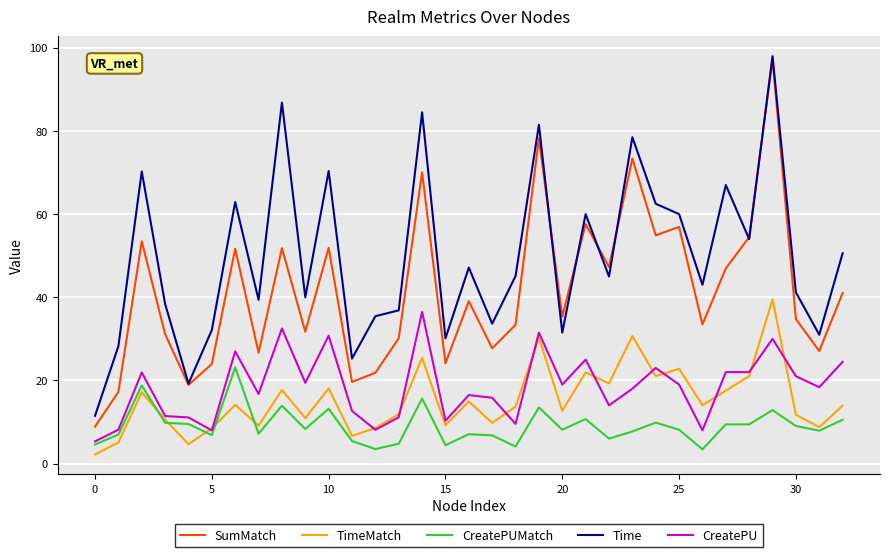

What is the lowest value of the CreatePU series?

5.3